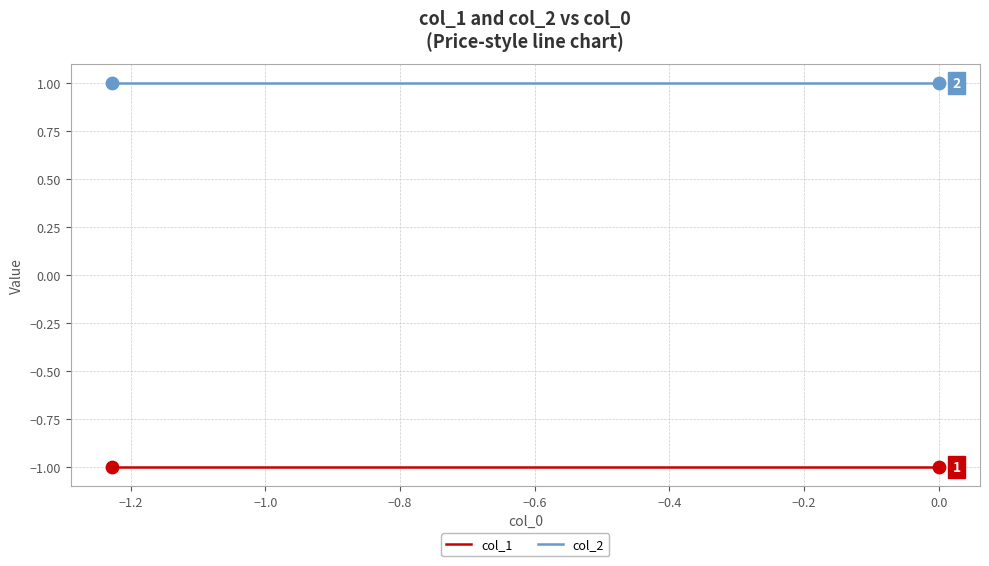

True or false: col_1 and col_2 intersect in this chart.

False